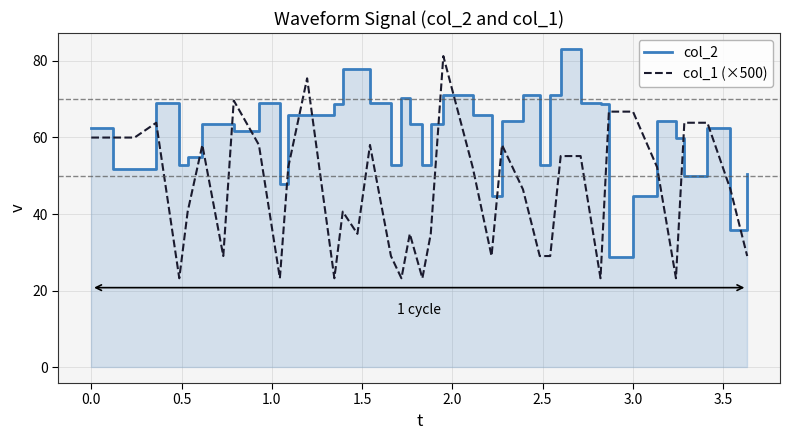

How many times do col_2 and col_1 (×500) cross each other?

12